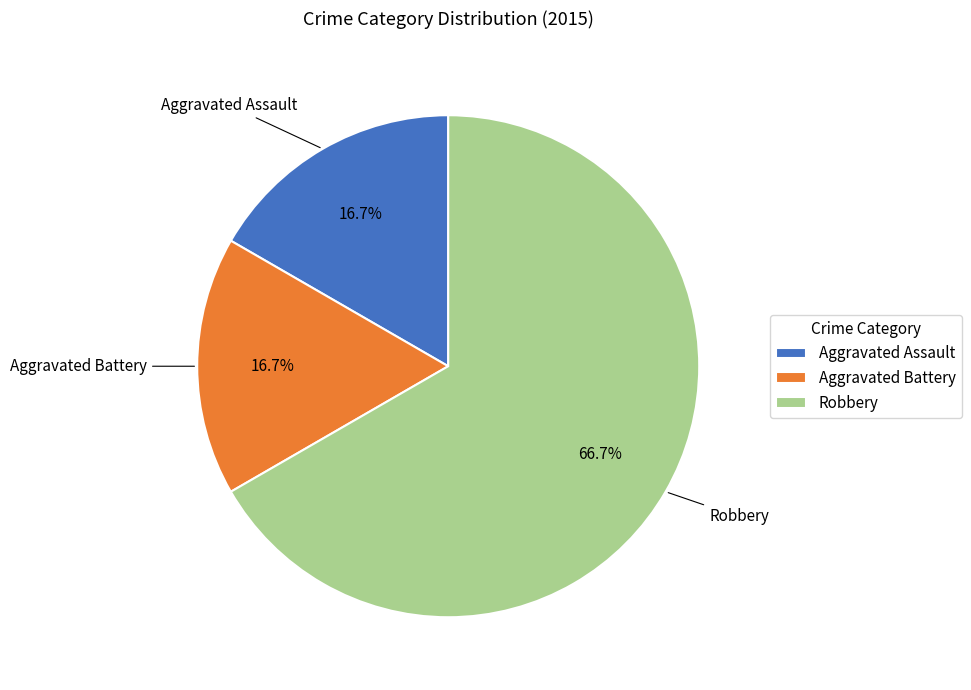

Which slice is the largest?

Robbery